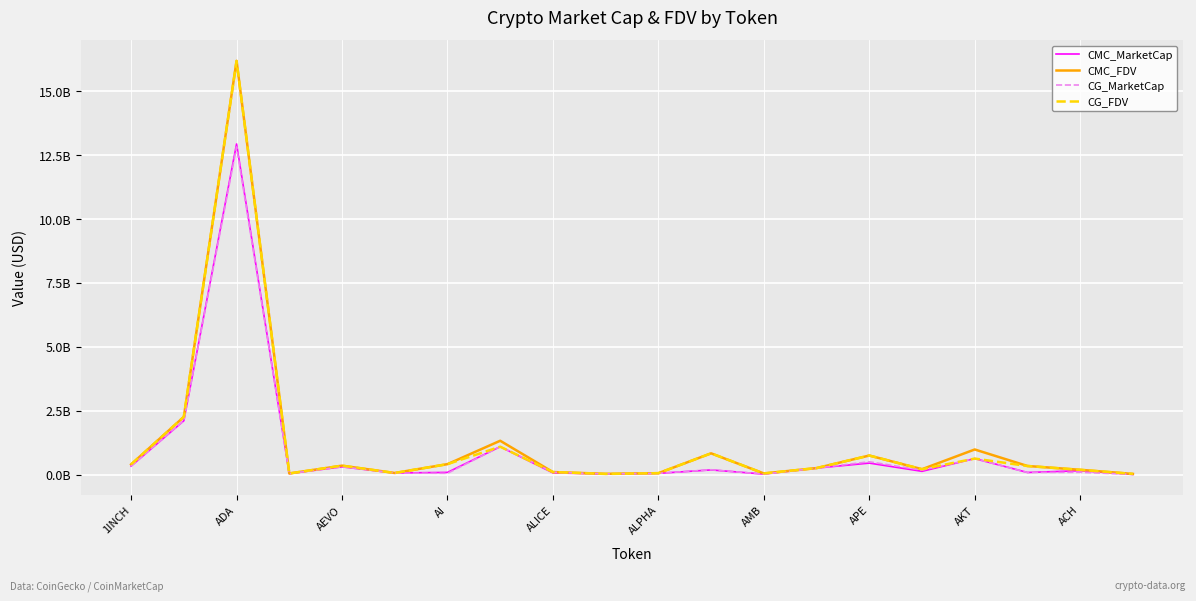

What are all the series names shown in the legend?

CMC_MarketCap, CMC_FDV, CG_MarketCap, CG_FDV